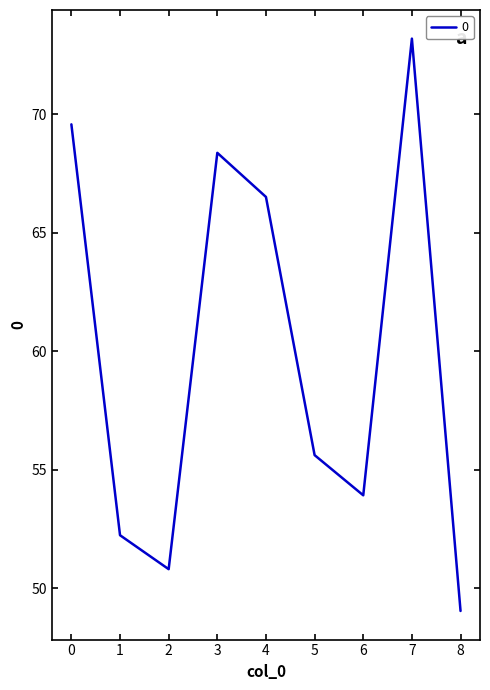

Reading left to right, extract all data points from this chart.

0=69.6	1=52.2	2=50.8	3=68.4	4=66.5	5=55.6	6=53.9	7=73.2	8=49.0